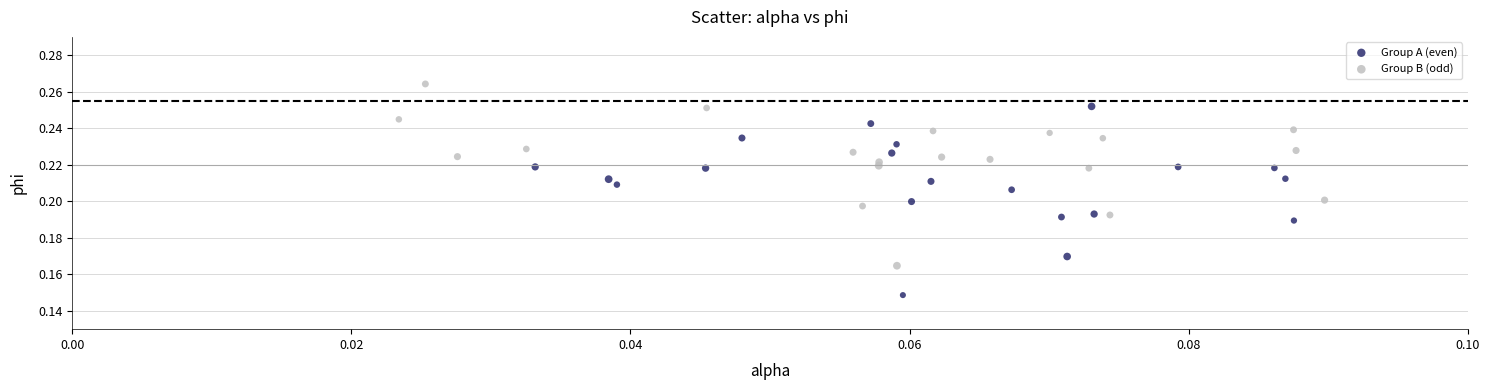

Which series reaches the minimum Y coordinate?

Group A (even)